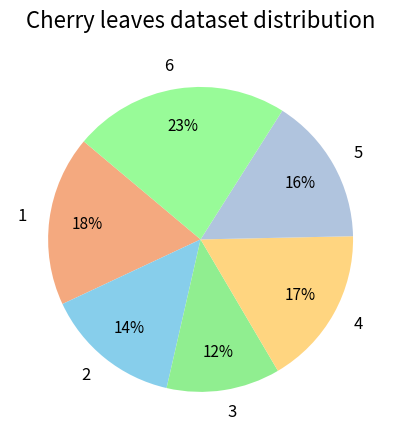

True or false: 4 accounts for 17% of the total.

True